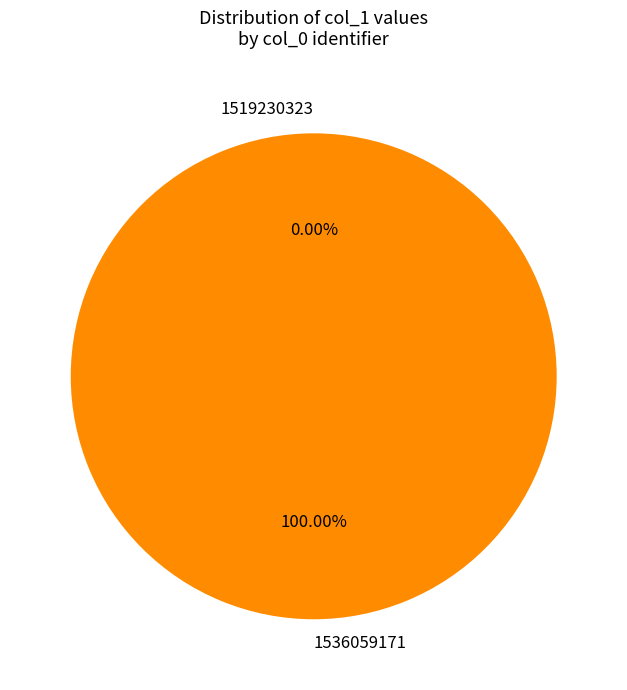

Which slice is the smallest?

1519230323